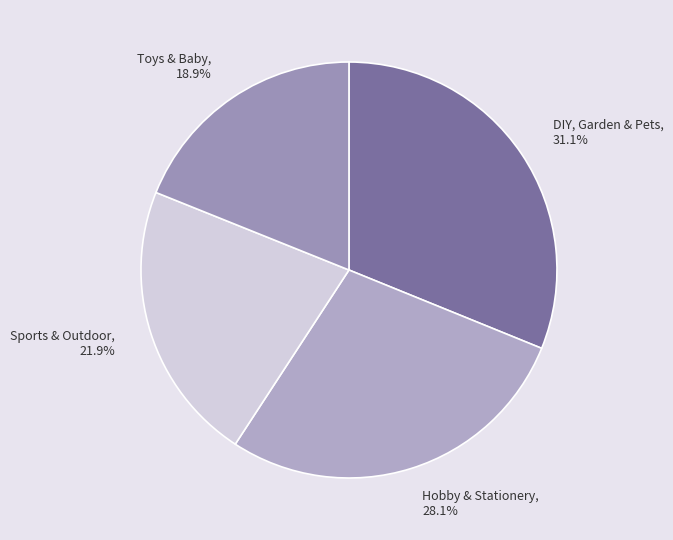

To the nearest percent, what is the combined percentage of DIY, Garden & Pets and Sports & Outdoor?

53%